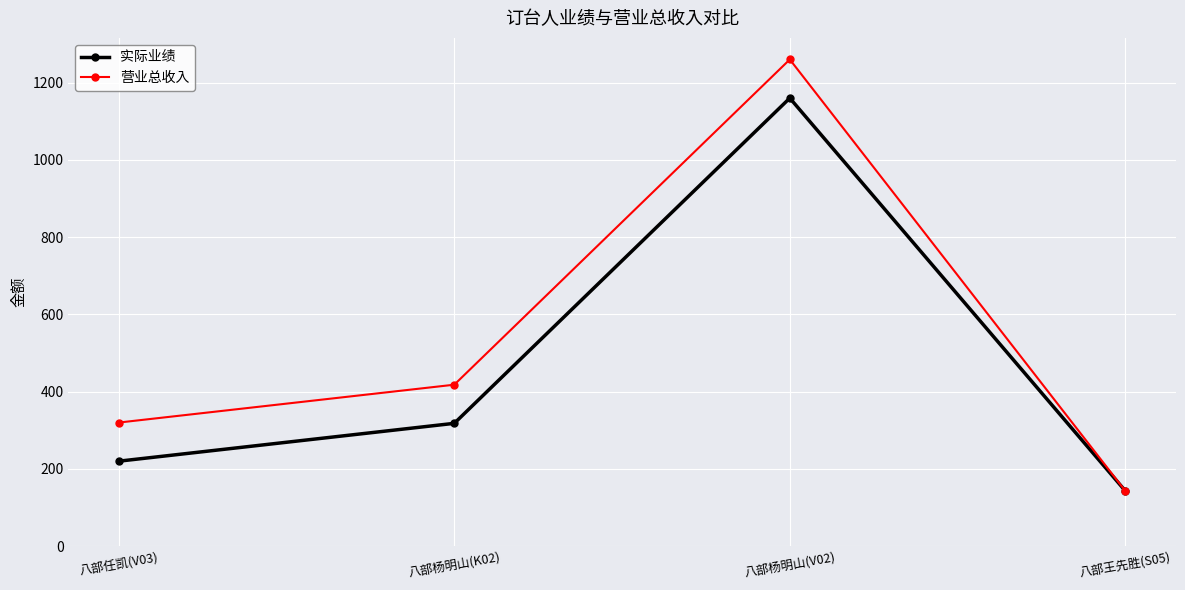

What position from the left is 八部杨明山(K02)?

2